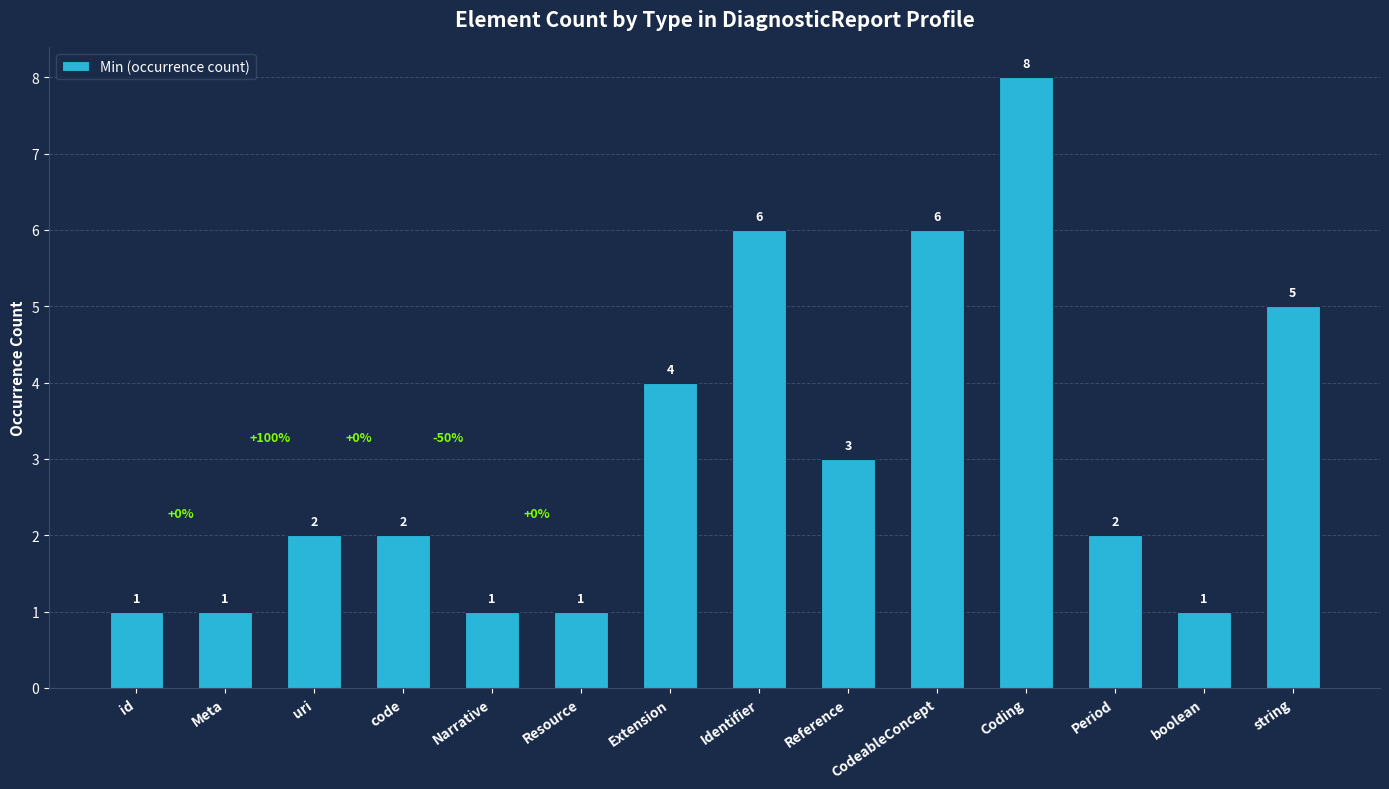

How many data points are less than 2?

5